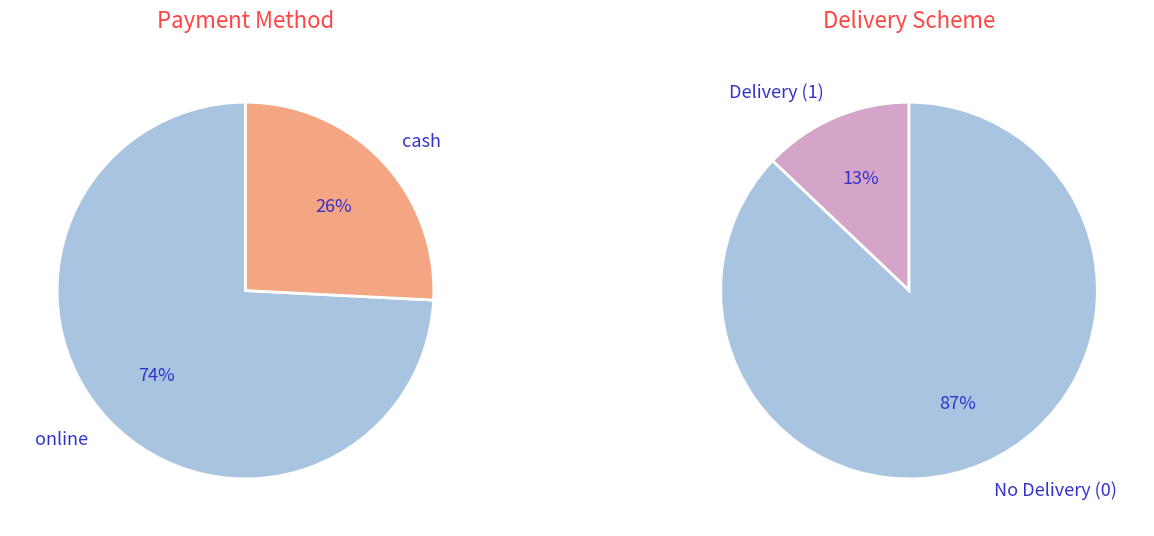

Which category has the biggest portion of the pie?

online